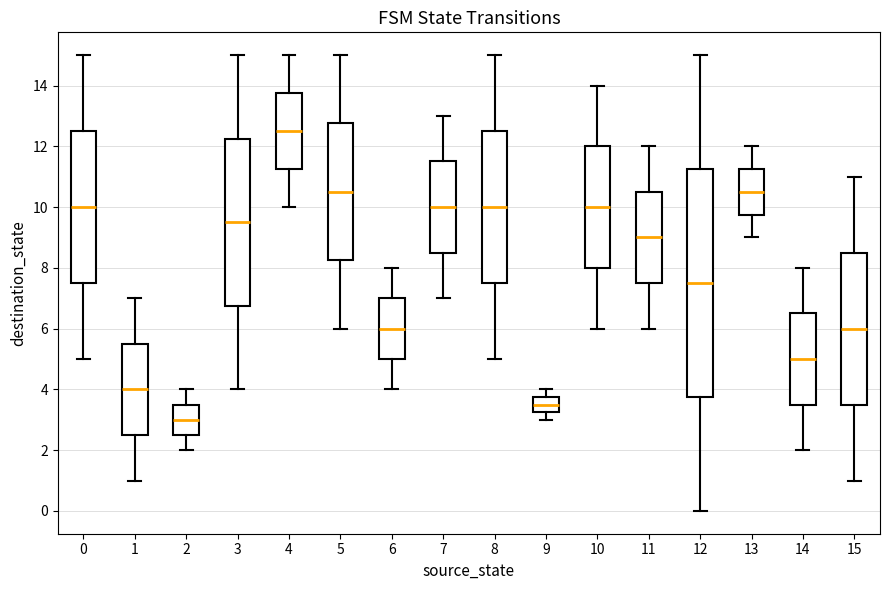

Where does the upper whisker of the box at x = 6 end on the y-axis? The values are not printed on the chart, so give them approximately, as read against the axis.

8.0